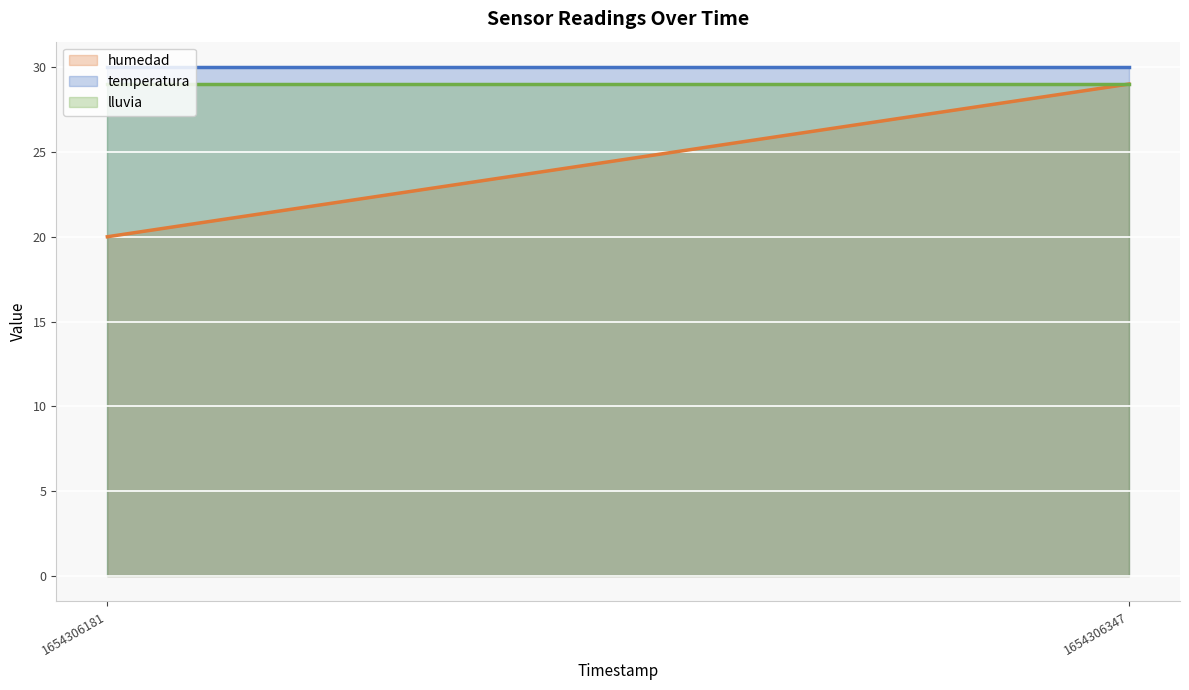

What is the smallest value displayed?

20